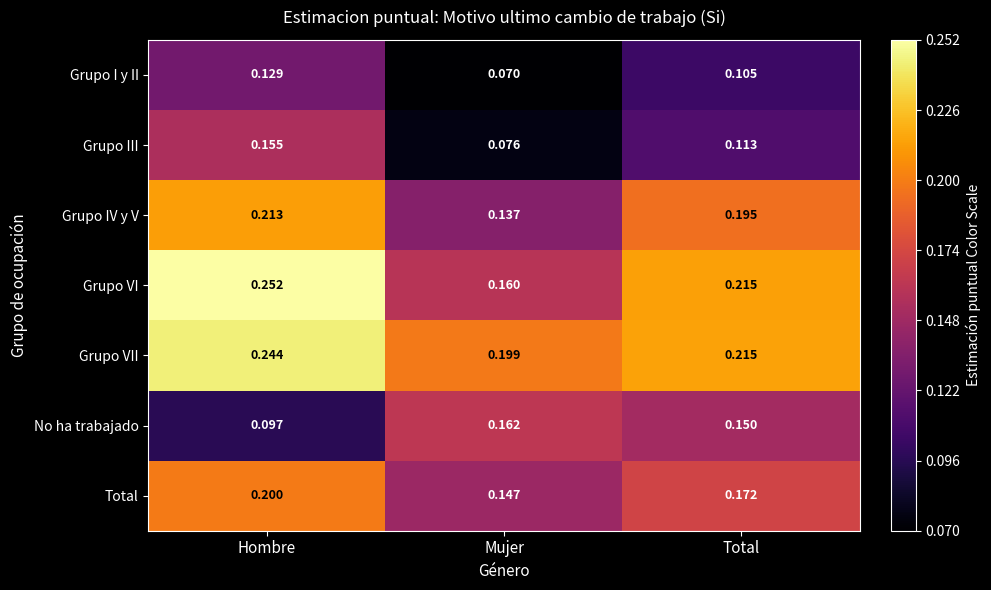

Which label corresponds to the smallest value in the chart?

Mujer